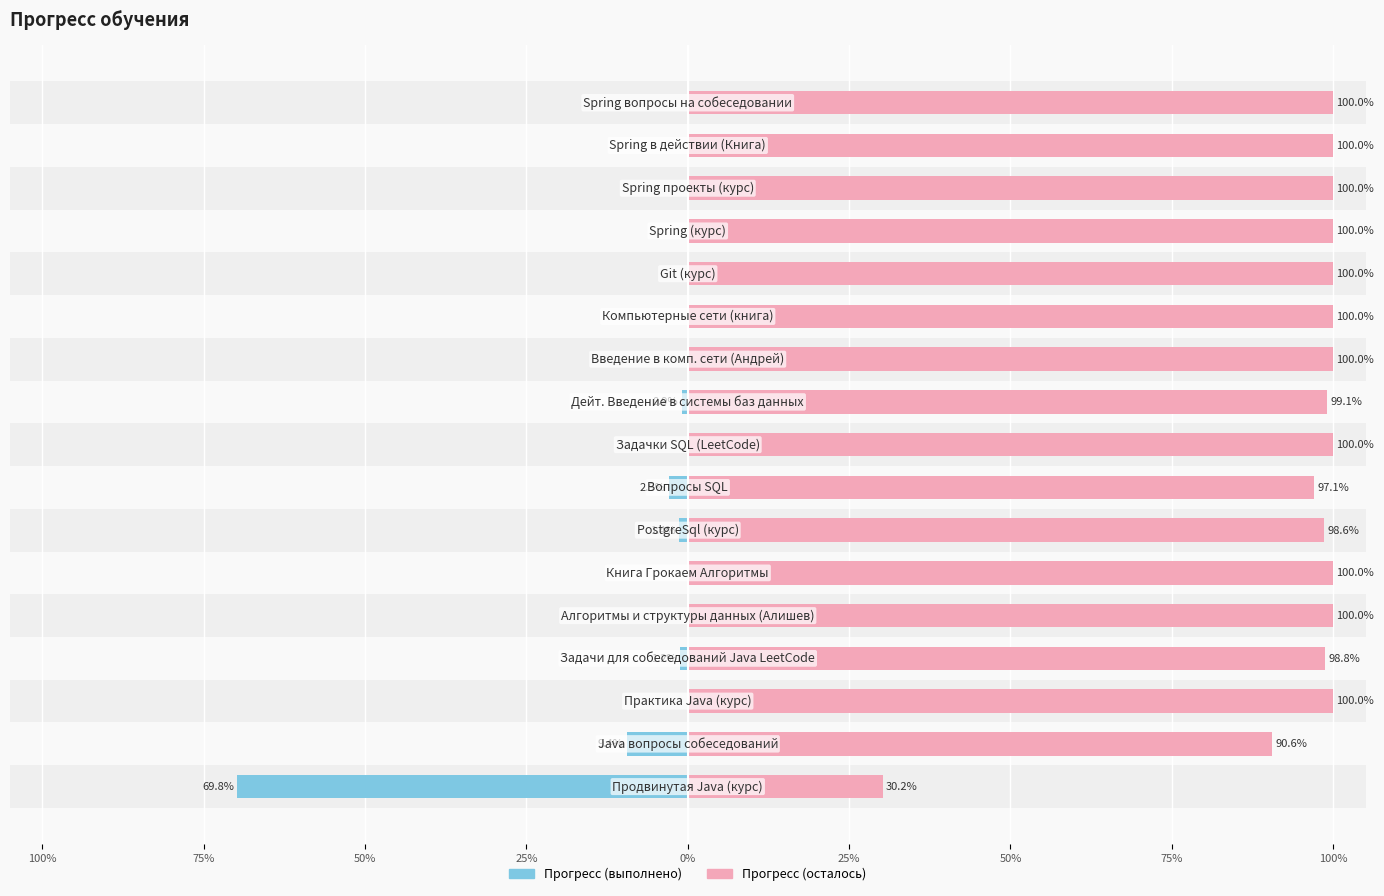

How many groups of bars are there?

17